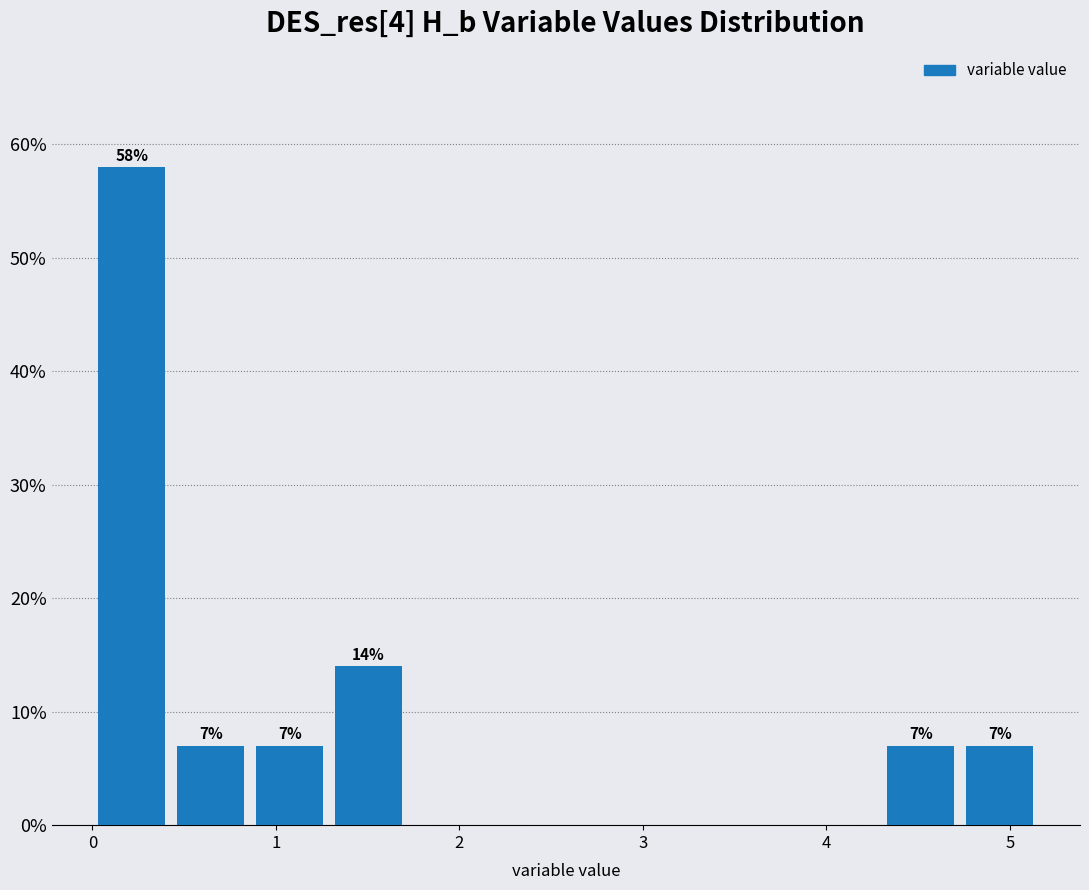

Over which range of the x-axis is the bar tallest?

0.0 to 0.4